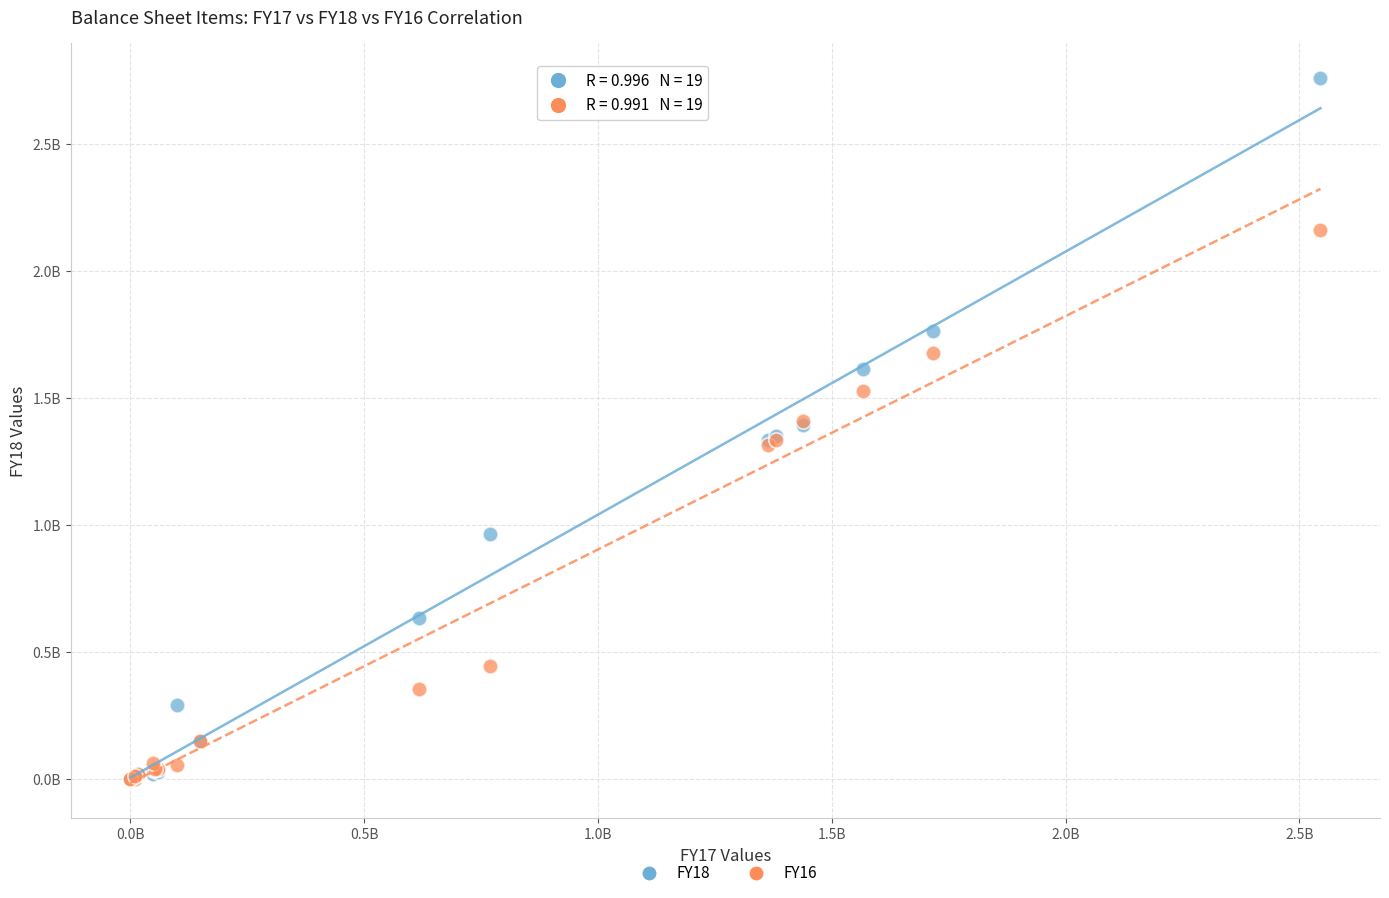

What are all the series names shown in the legend?

FY18, FY16